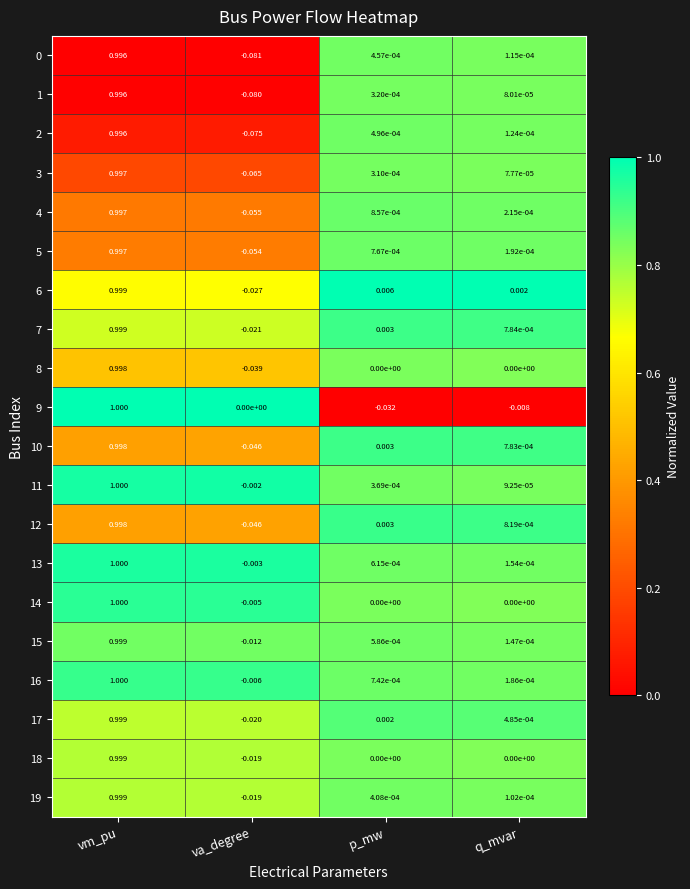

Which label corresponds to the largest value in the chart?

vm_pu